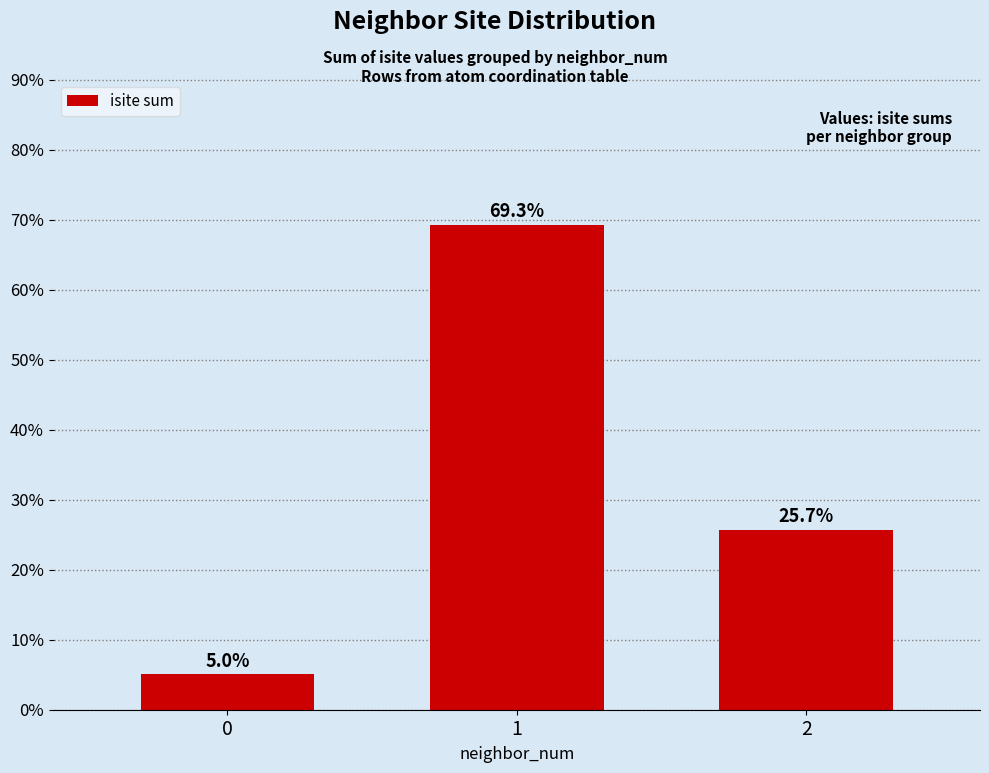

Does the chart contain any negative values?

No